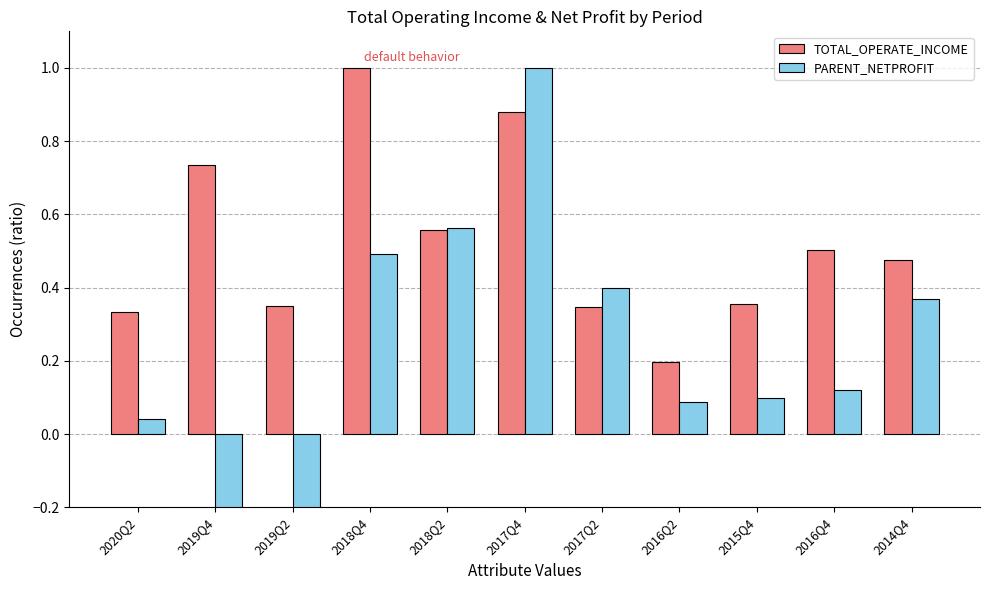

At how many categories does at least one series exceed 0?

11